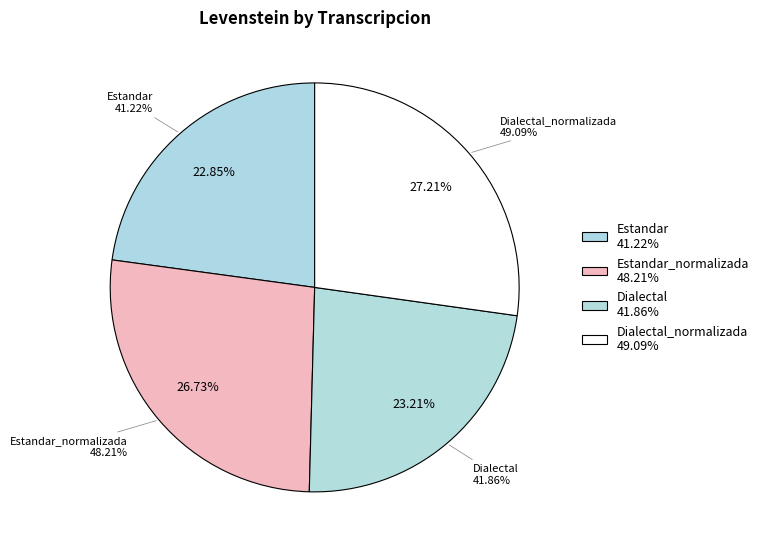

To the nearest percent, what is the combined percentage of Estandar_normalizada and Estandar?

50%